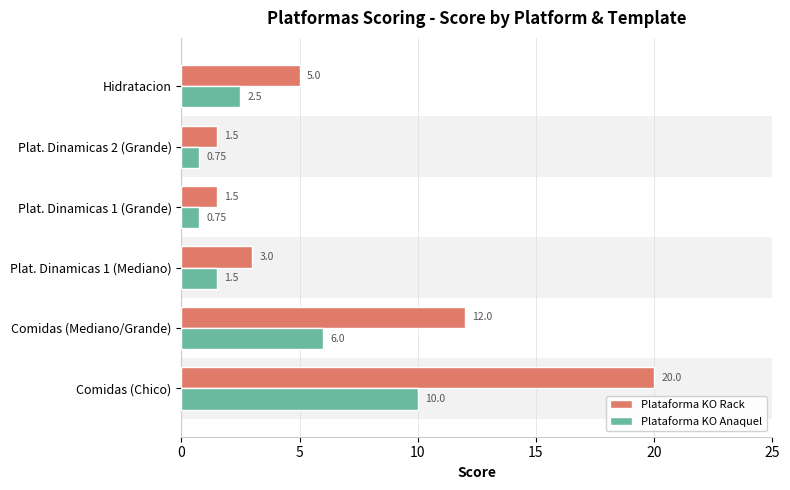

How many data points in Plataforma KO Rack are less than 5?

3